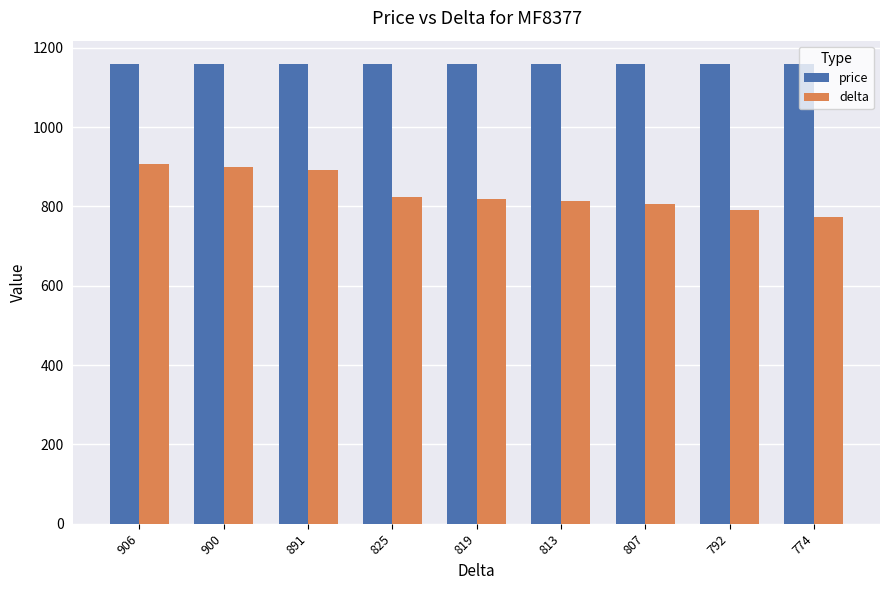

Is it true that delta equals 1334 at 891?

False